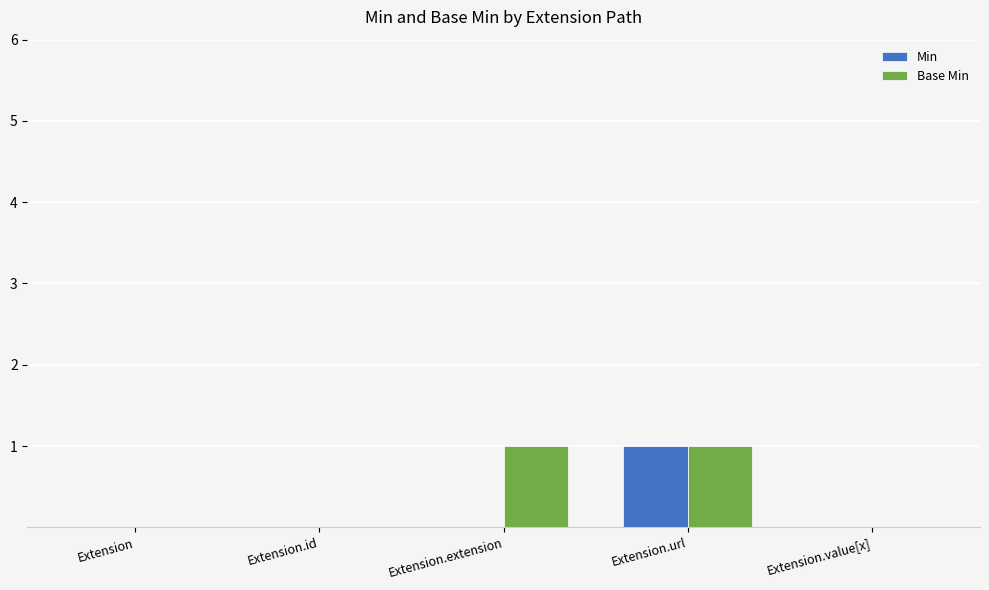

Which series changed the most between Extension.id and Extension.extension?

Base Min